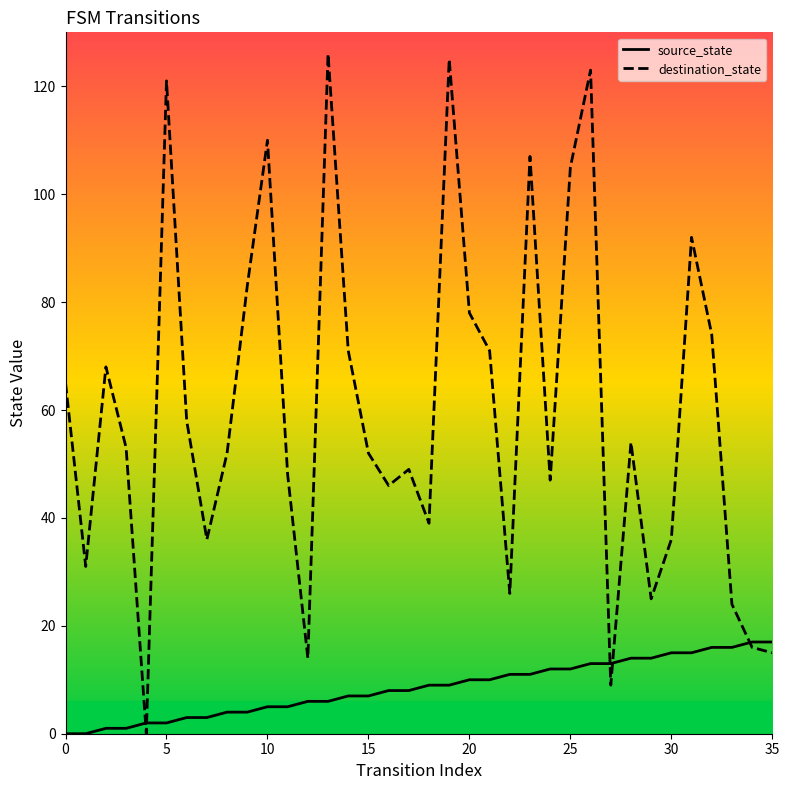

True or false: destination_state has more than 0 points higher than both neighbors.

True